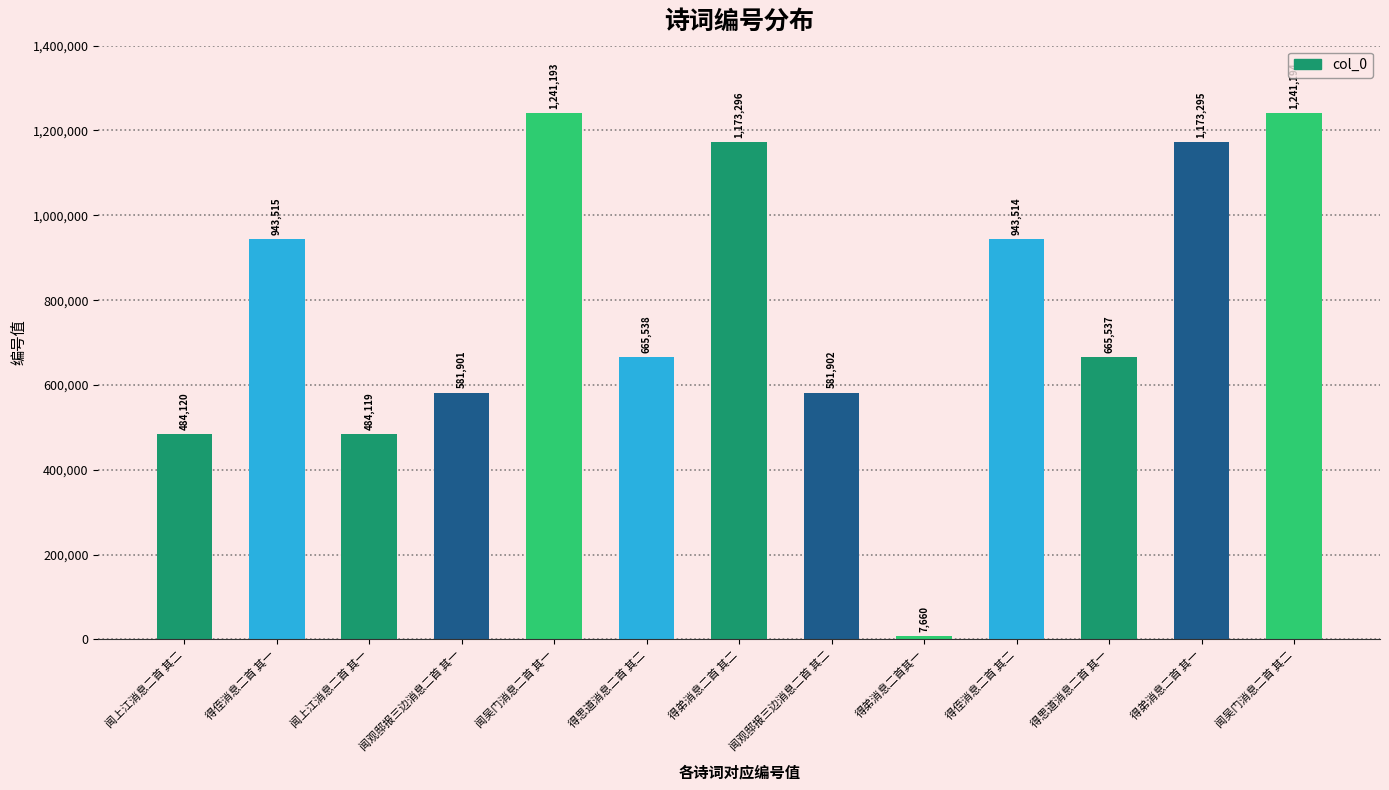

What is the sum of the values at 闻上江消息二首 其一 and 得弟消息二首 其二?

1657415